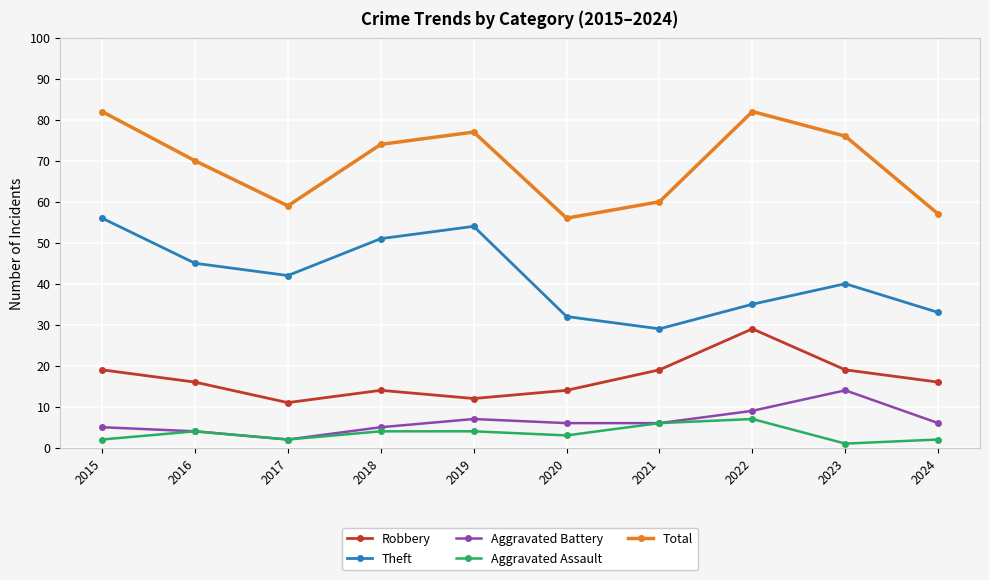

What is the average value of the Aggravated Assault series?

4